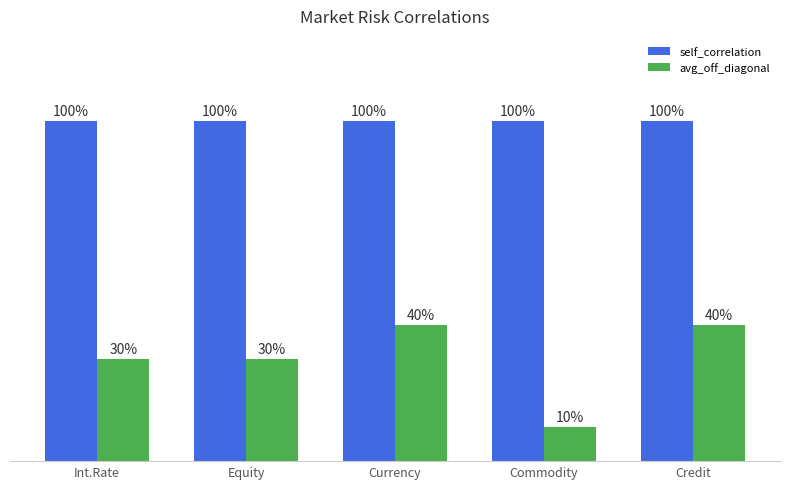

At which label does avg_off_diagonal reach its peak?

Currency